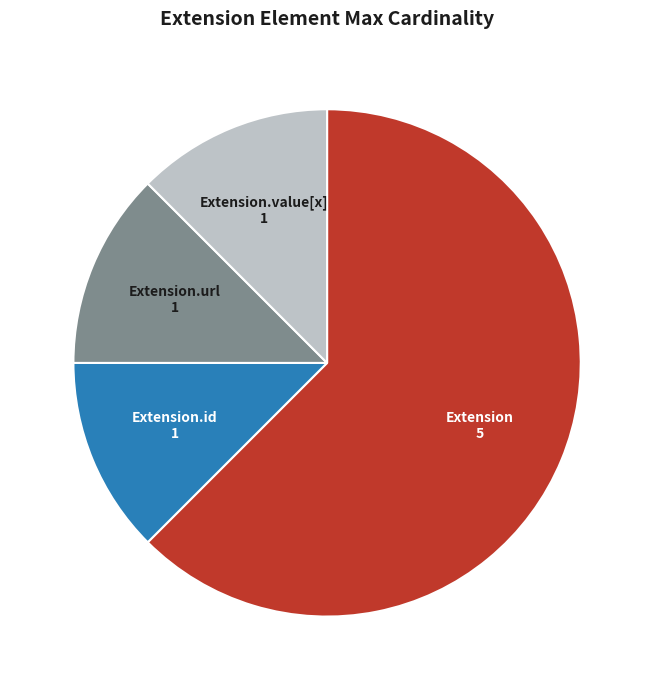

What is the ratio of the value at Extension.value[x] to the value at Extension.id?

1.0